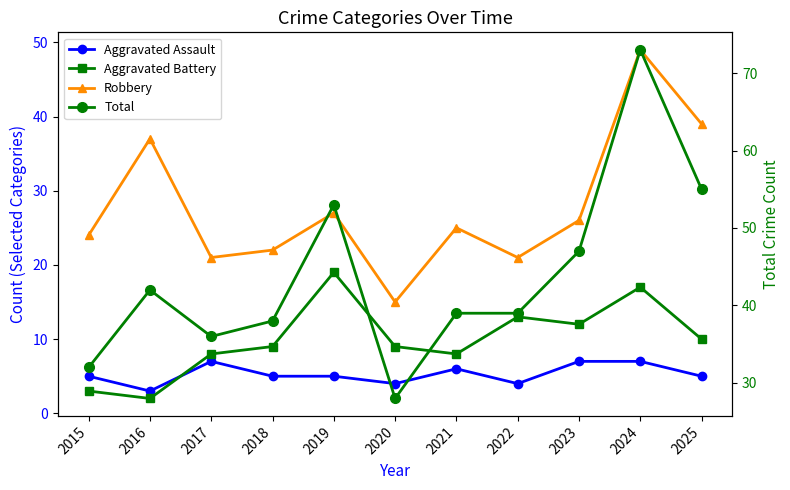

What is the maximum value shown in the chart?

73